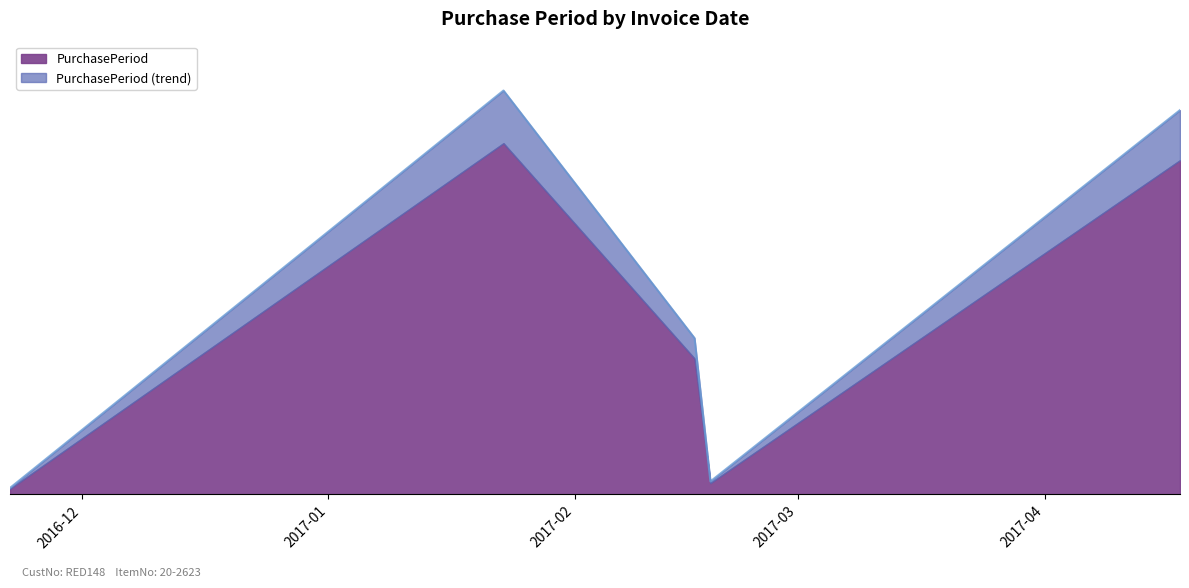

What is the average value?

34.0